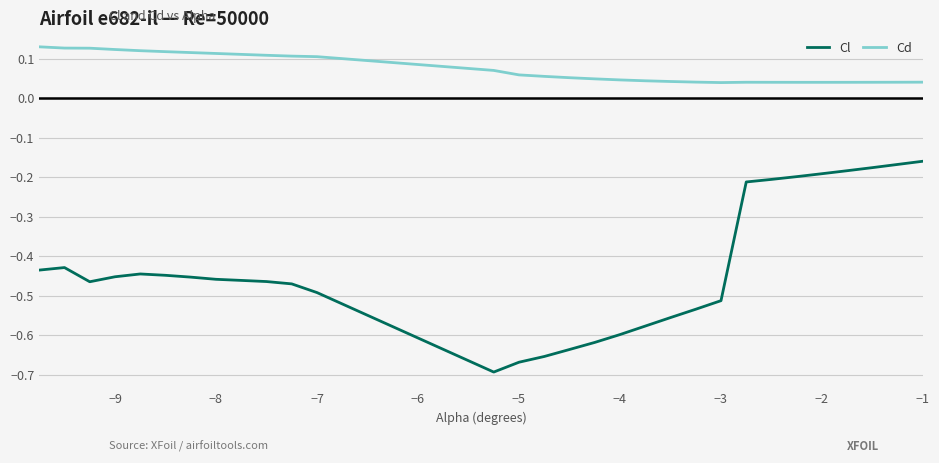

Which series has the widest spread of values?

Cl